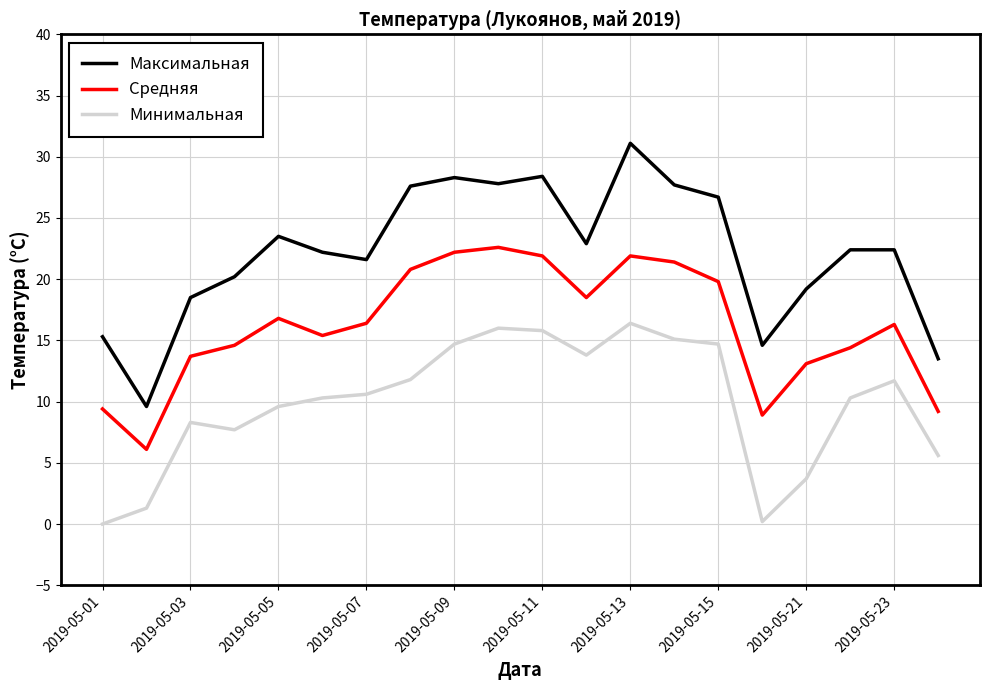

List the series in order of their overall mean, lowest first.

Минимальная, Средняя, Максимальная